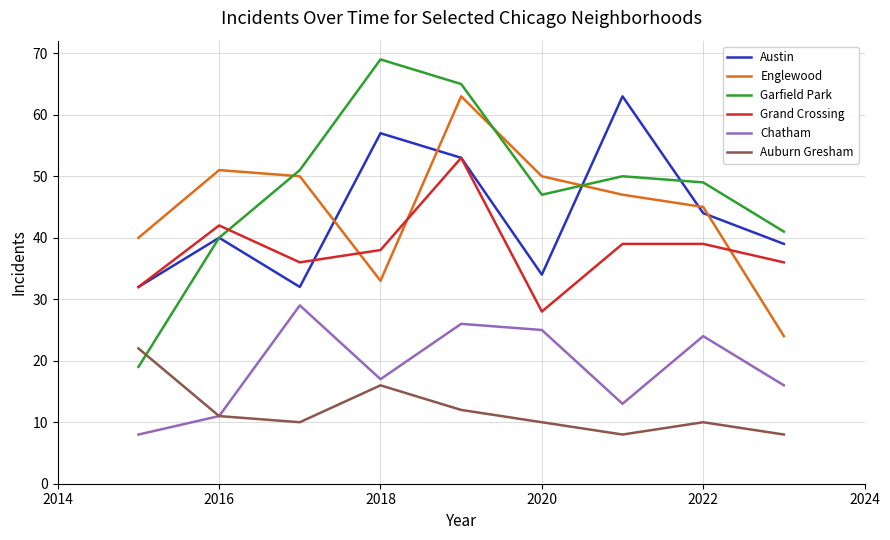

What is the minimum value for Garfield Park?

19